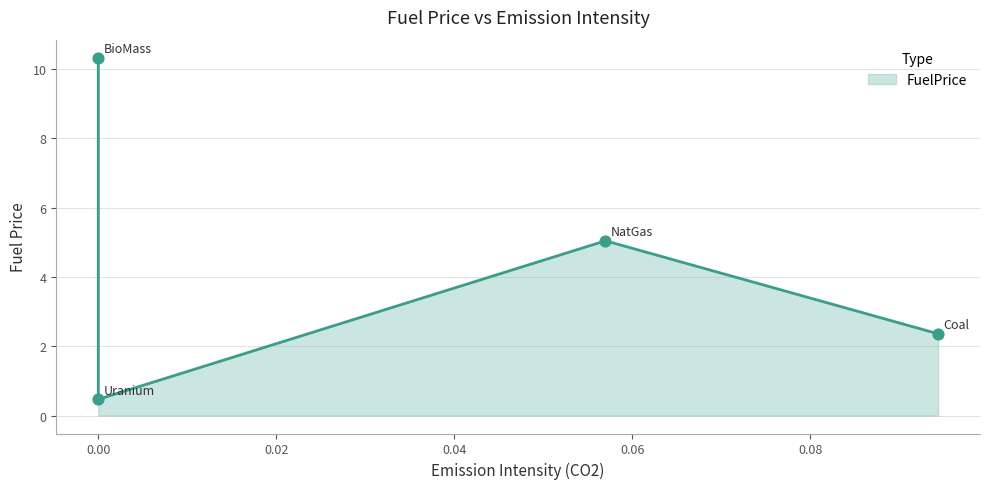

Which has a higher value, BioMass or Uranium?

BioMass